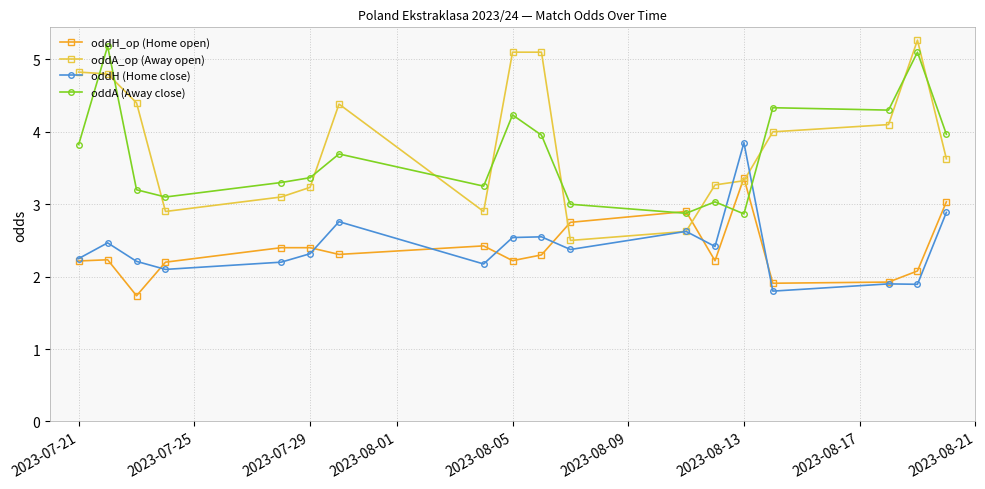

At how many categories does at least one series exceed 2?

18